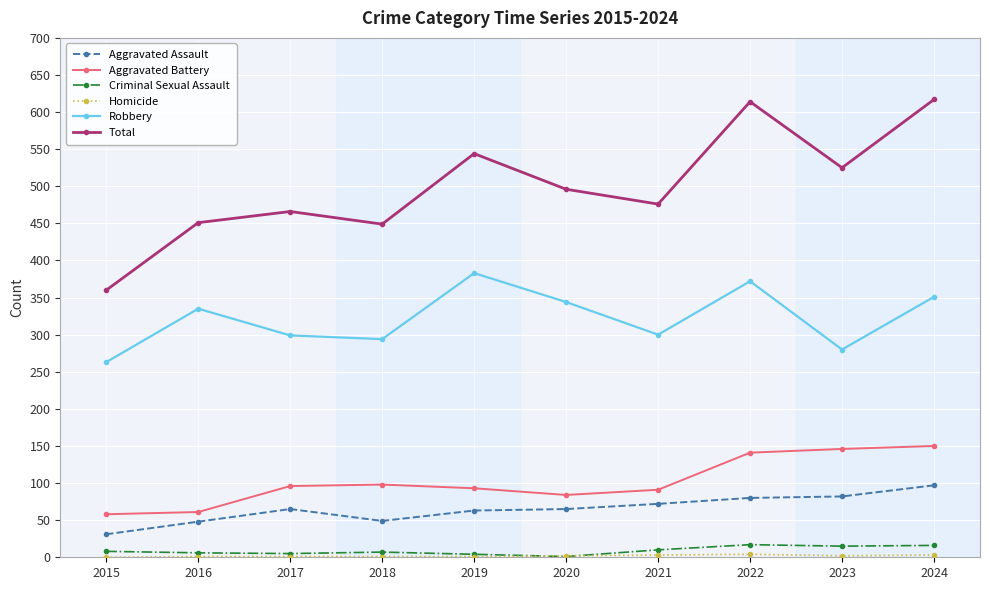

Is the value of Aggravated Assault at 2018 greater than the value of Criminal Sexual Assault at 2023?

Yes